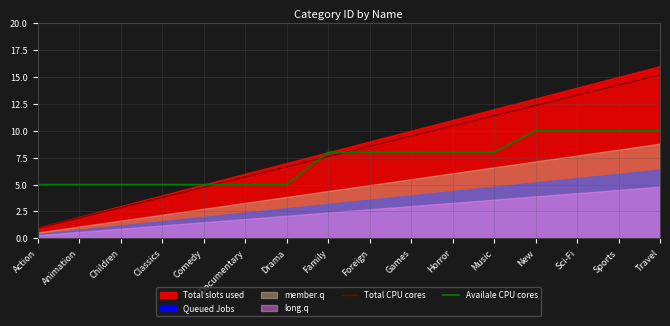

The Availale CPU cores series shows 5.0 at Children. True or false?

True